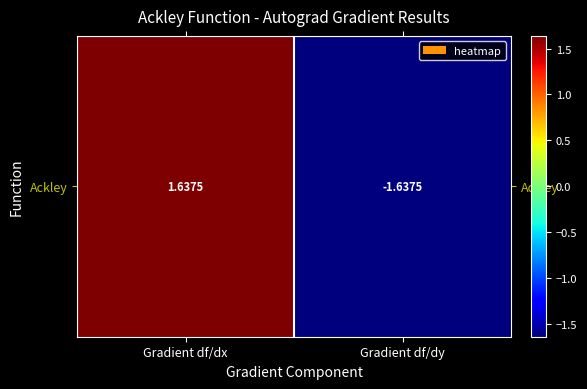

How many values exceed 1?

1